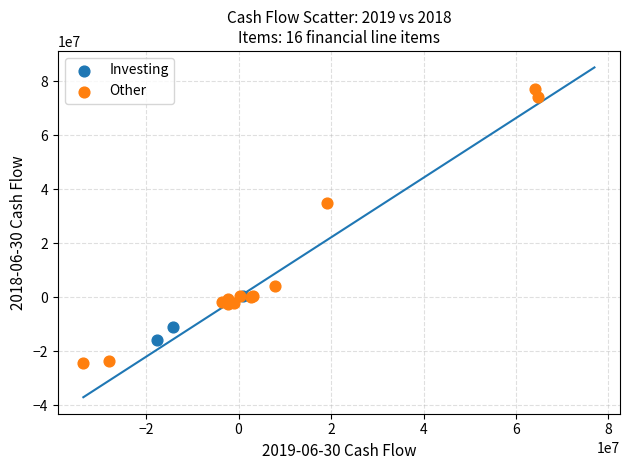

Which series reaches the maximum Y coordinate?

Other